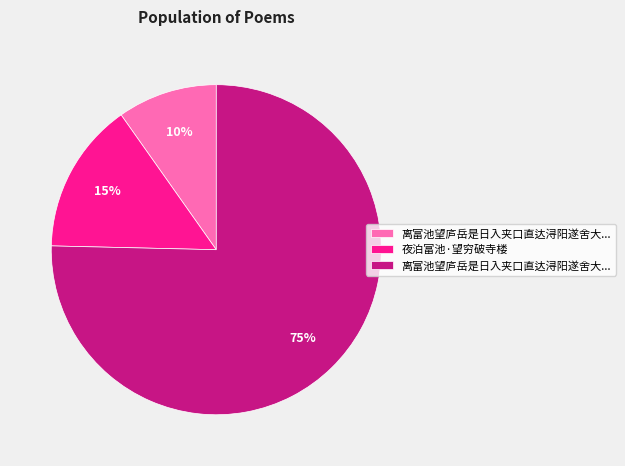

To the nearest percent, what is the average slice percentage?

33%